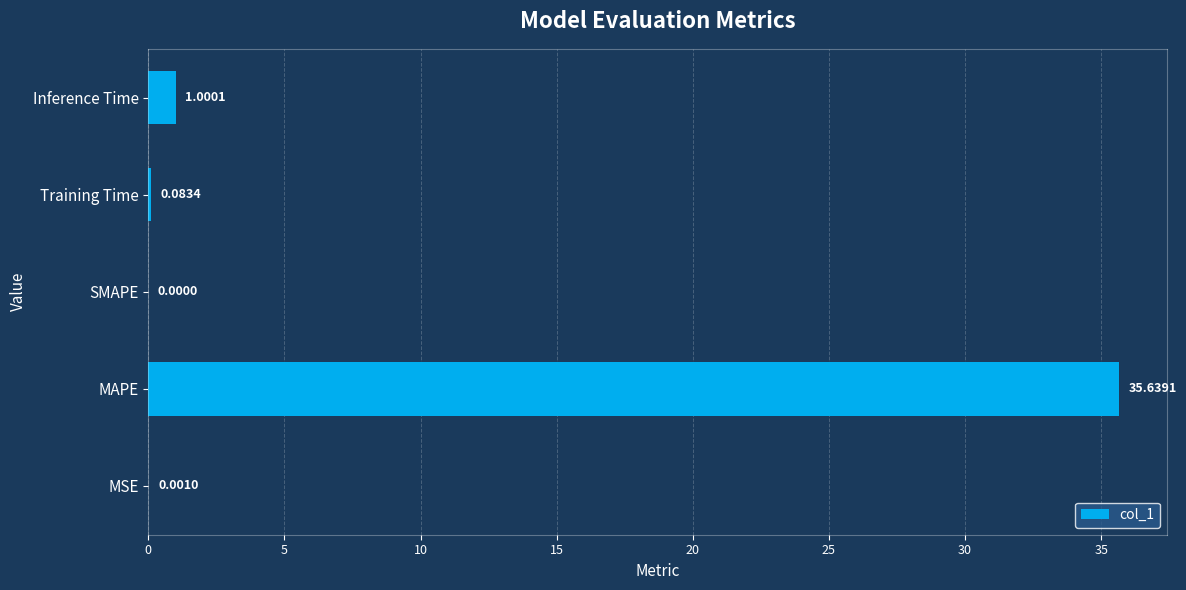

What is the sum of all values?

36.7